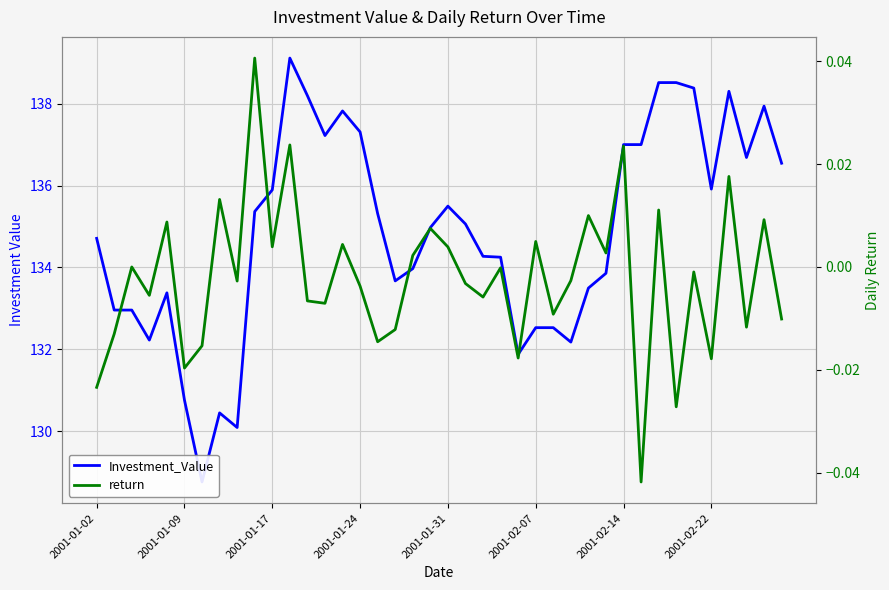

How many interior local peaks does the Investment_Value series have?

9